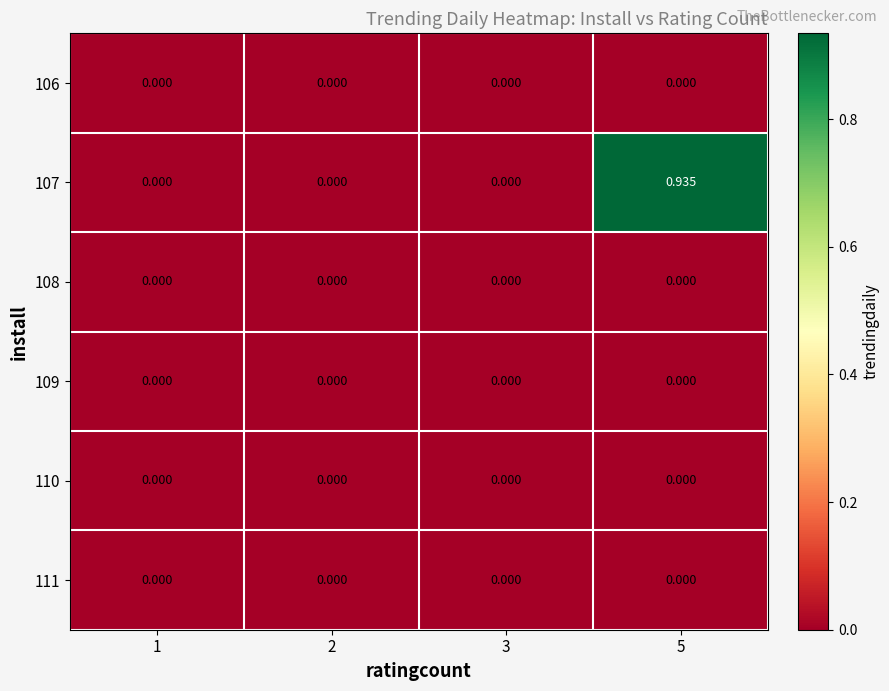

Which series changed the most between 1 and 5?

107